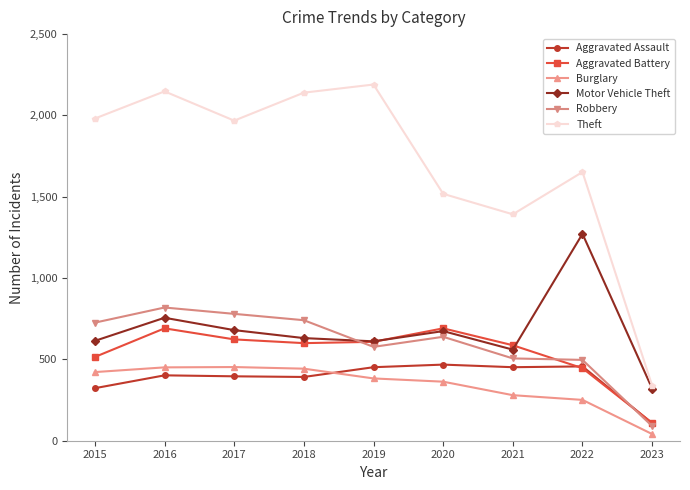

The Aggravated Assault series shows 157 at 2022. True or false?

False